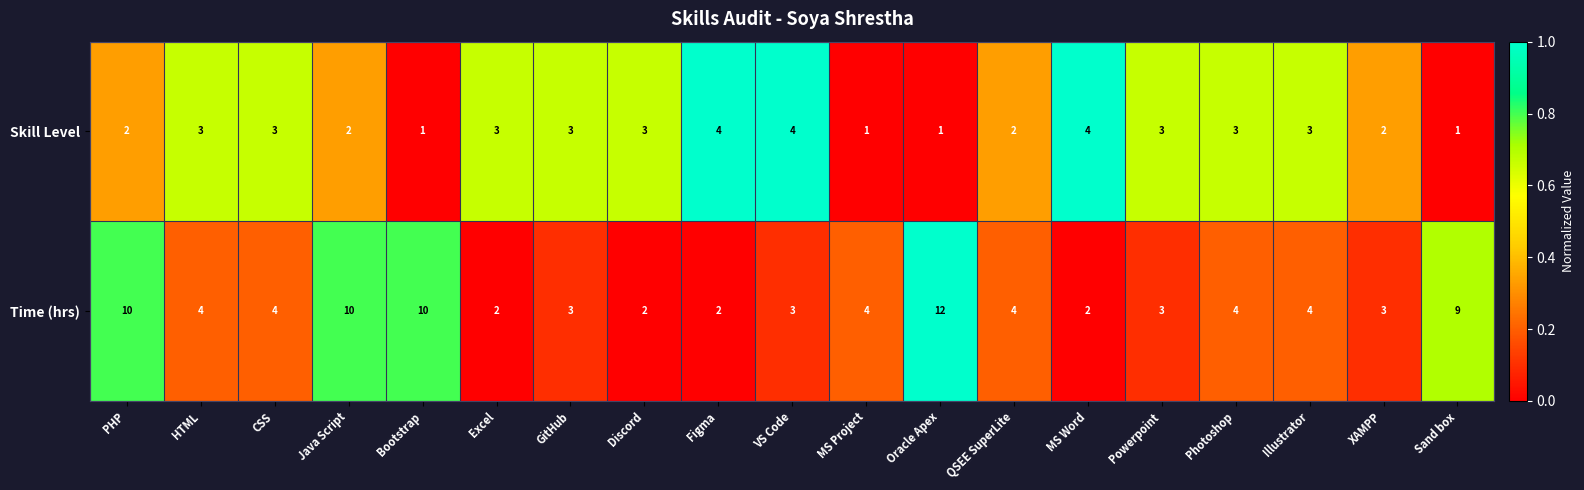

Between Java Script and Photoshop, which series saw the biggest shift?

Time (hrs)